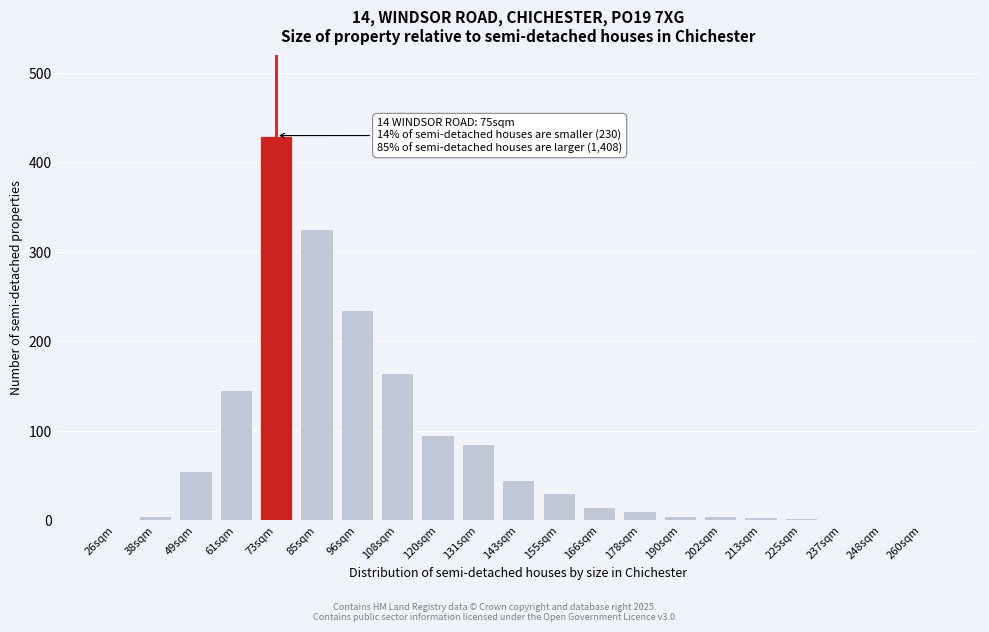

Which category has the highest value across all series?

73sqm